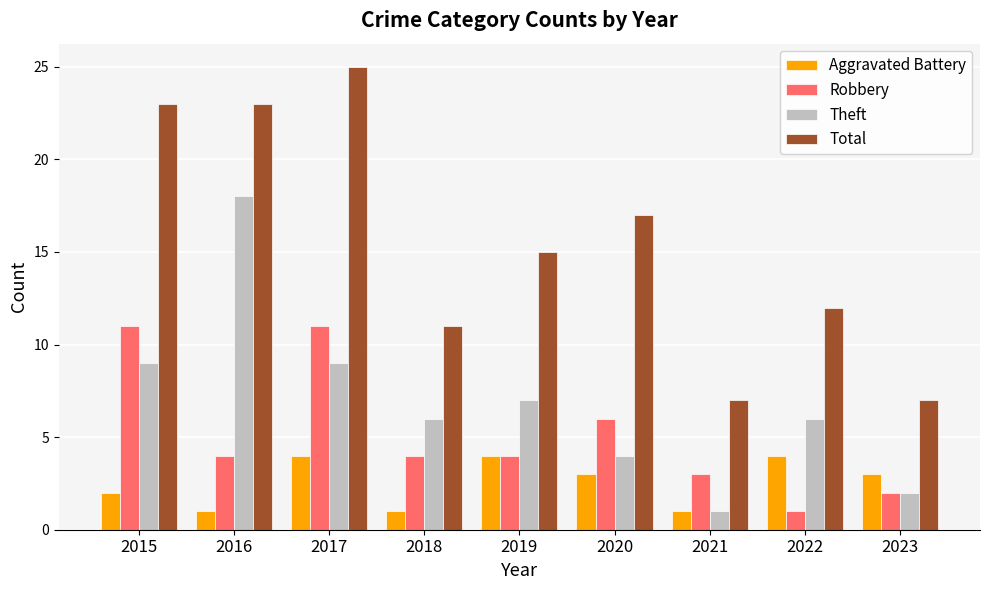

True or false: Robbery has a value of 4 at 2016.

True